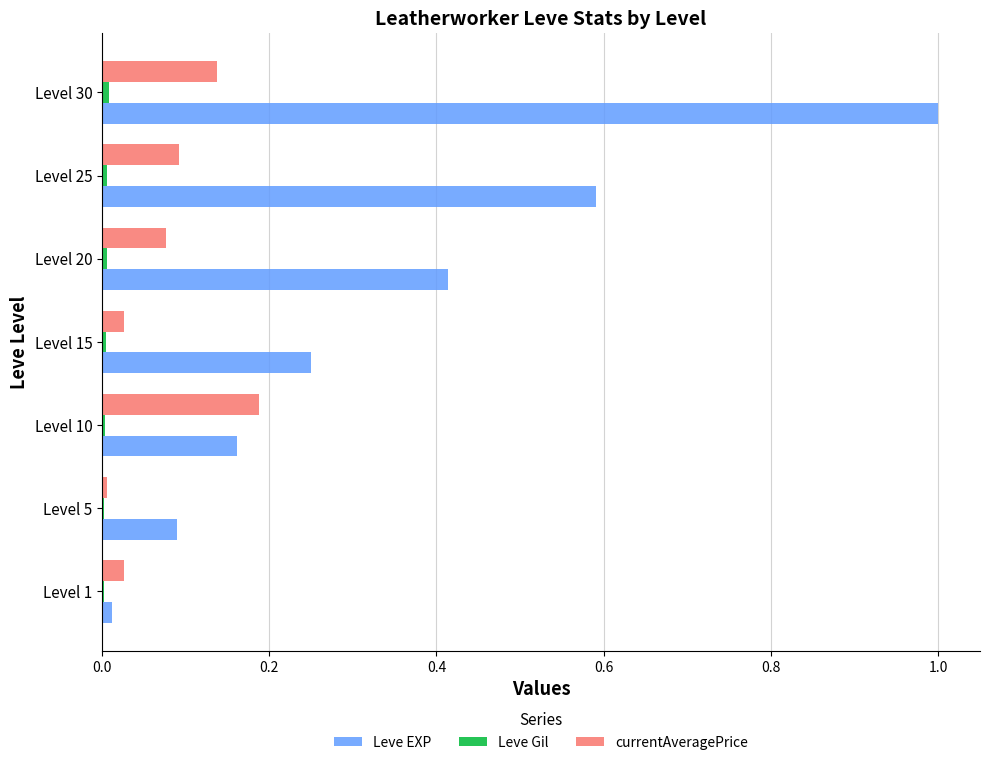

Which label corresponds to the largest value in the chart?

Level 30